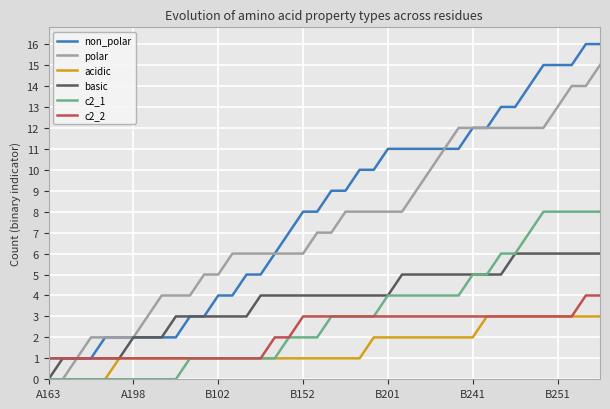

What is the highest value of the polar series?

15